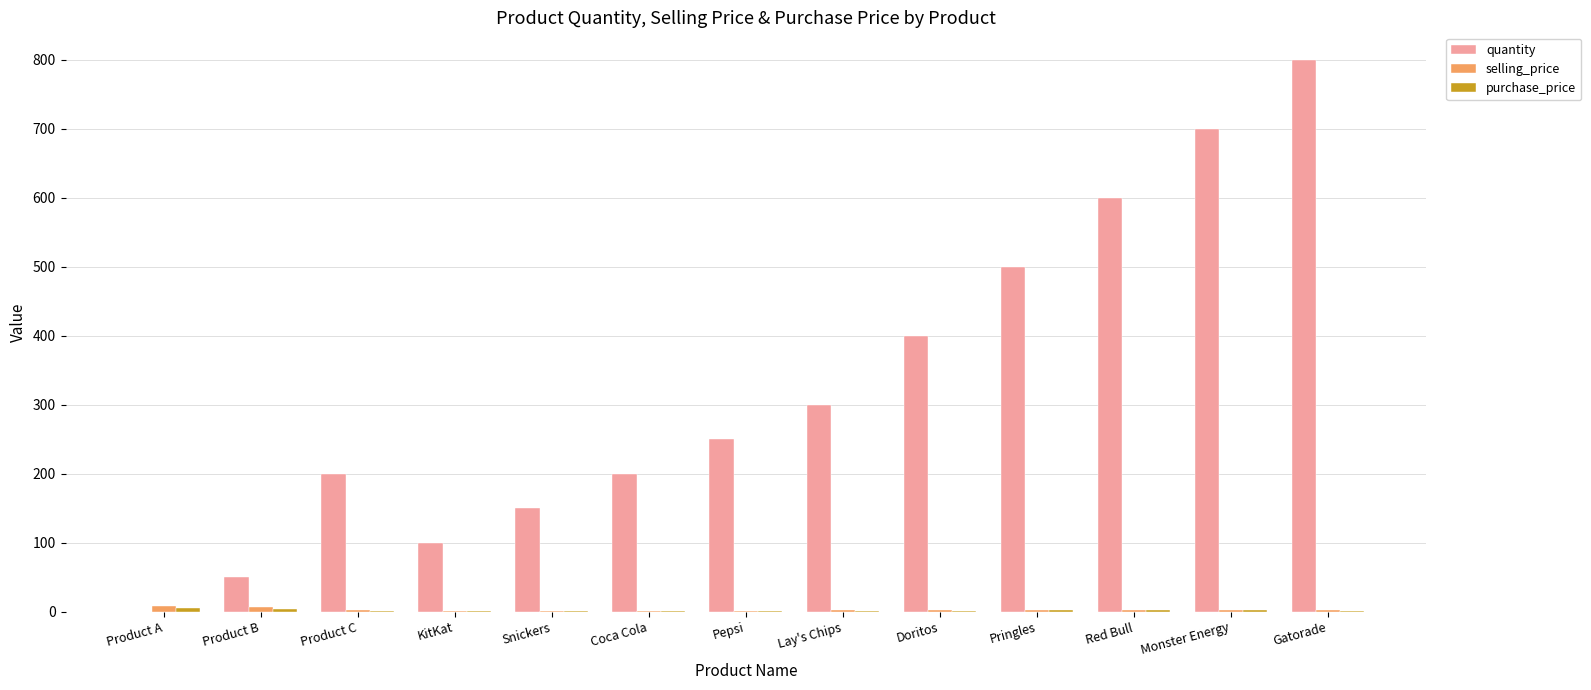

Between Product A and Pringles, which series saw the biggest shift?

quantity